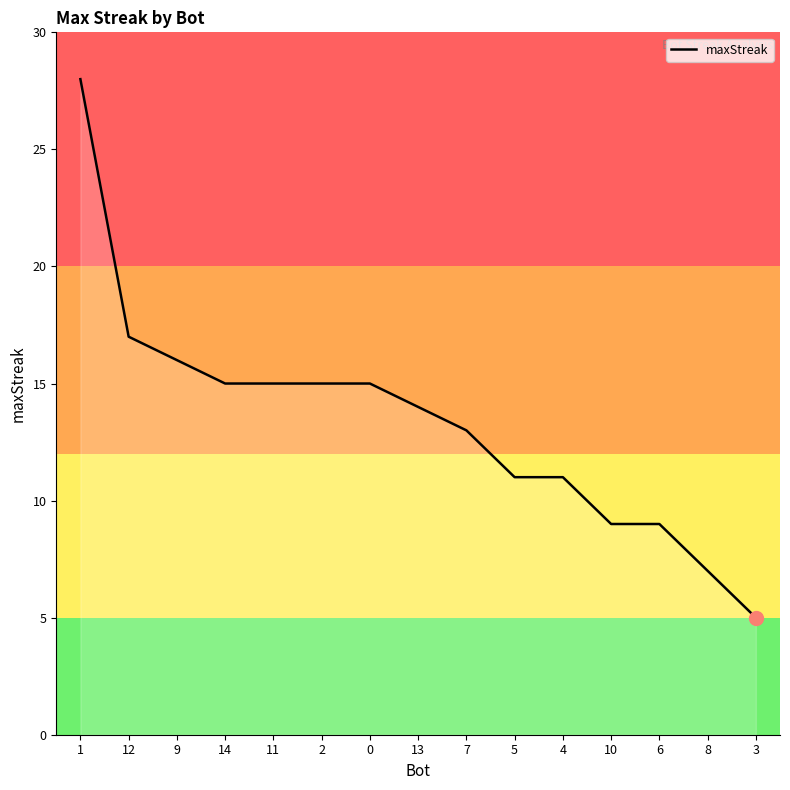

What is the sum of all values?

200